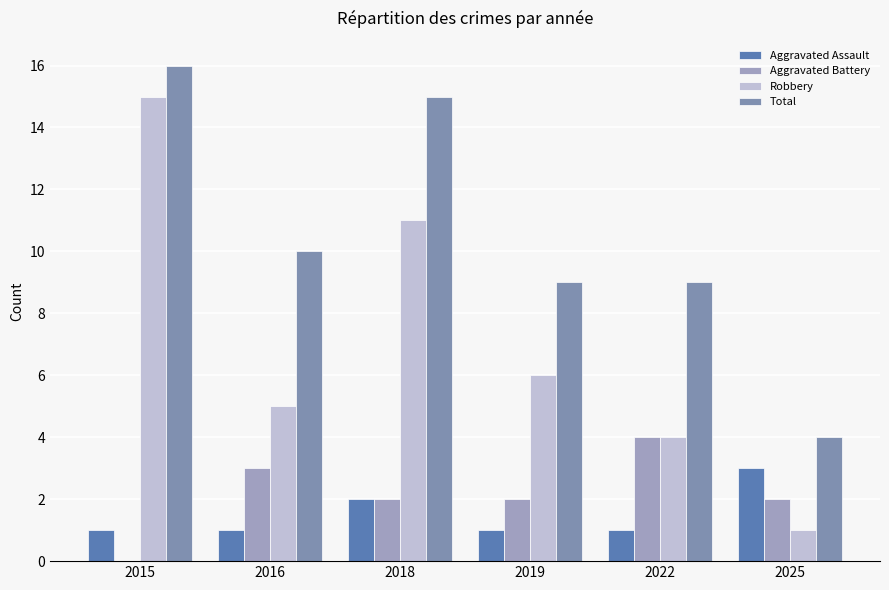

Reading left to right, extract all data points from this chart.

Aggravated Assault: 1	1	2	1	1	3
Aggravated Battery: 0	3	2	2	4	2
Robbery: 15	5	11	6	4	1
Total: 16	10	15	9	9	4